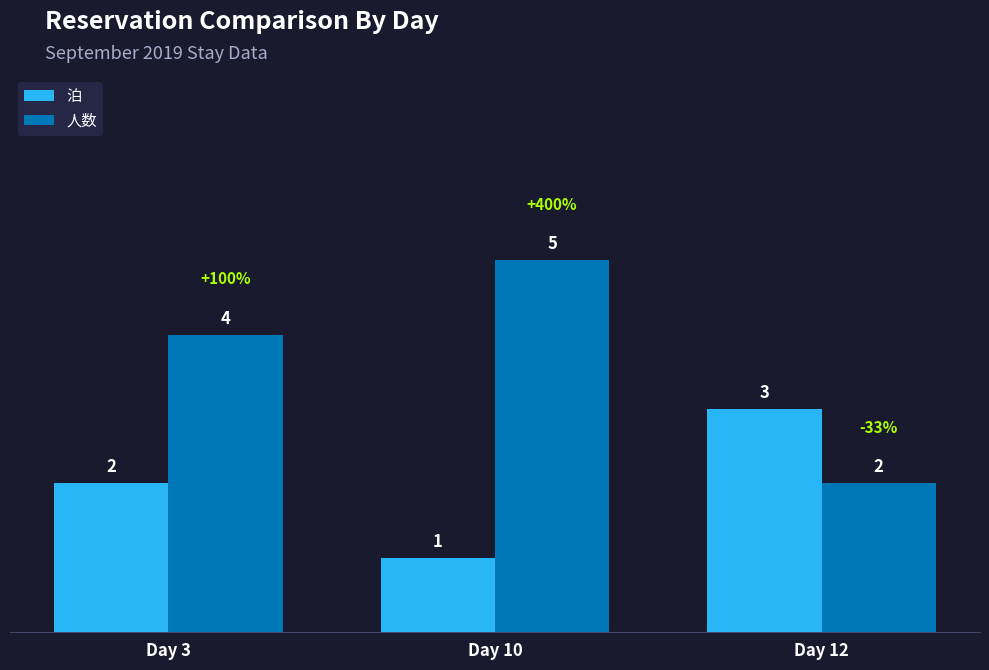

What is the value of the 人数 bar at the 1st from the left?

4